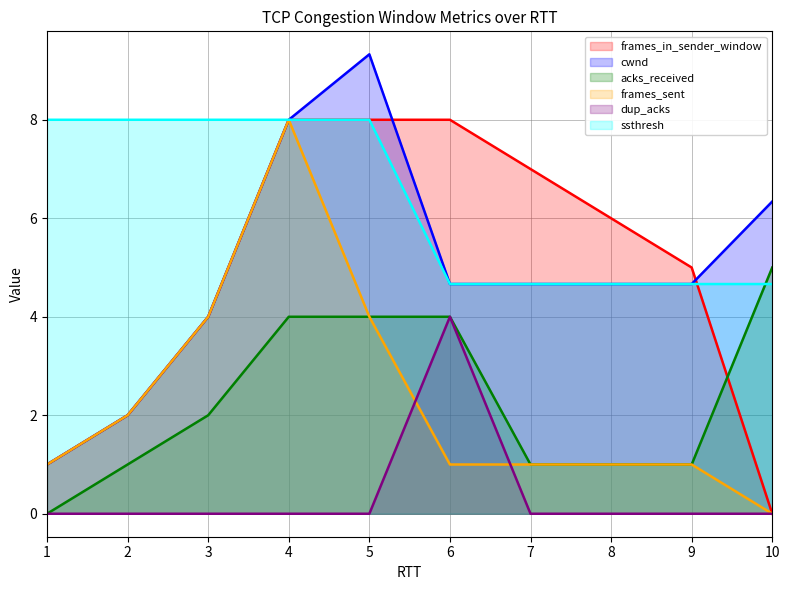

What is the average value of the frames_sent series?

2.3